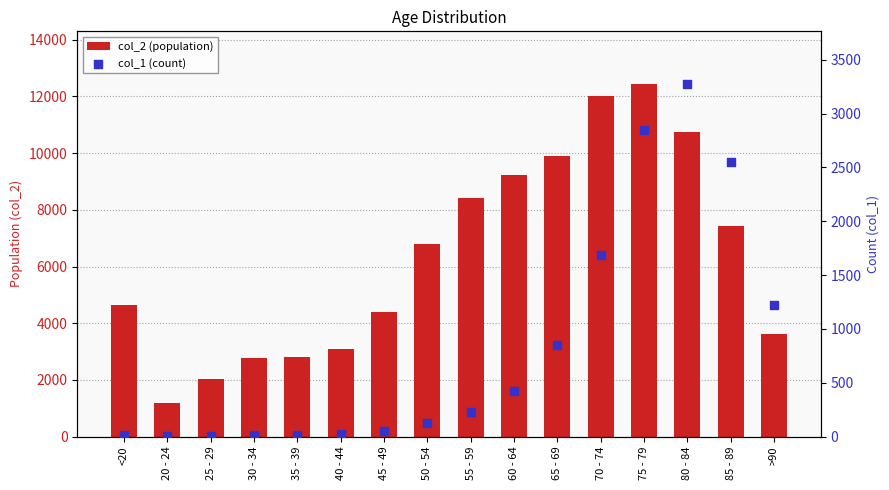

Is the value of col_1 (count) at 55 - 59 greater than the value of col_2 (population) at 40 - 44?

No